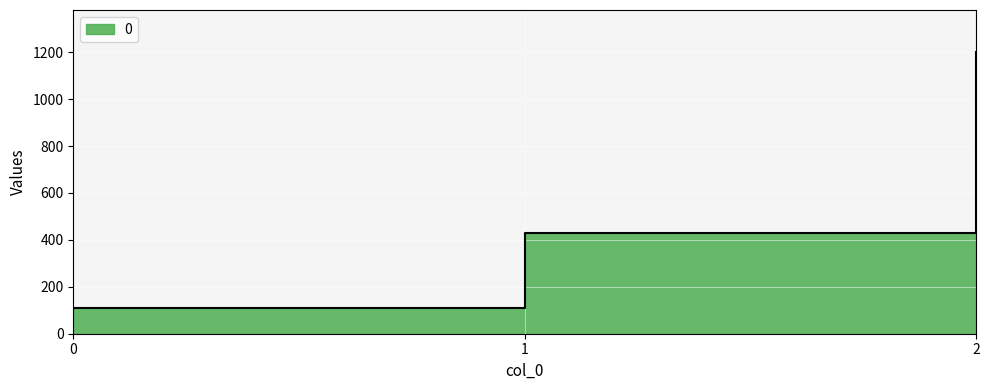

What is the difference between the maximum and minimum values?

1088.9